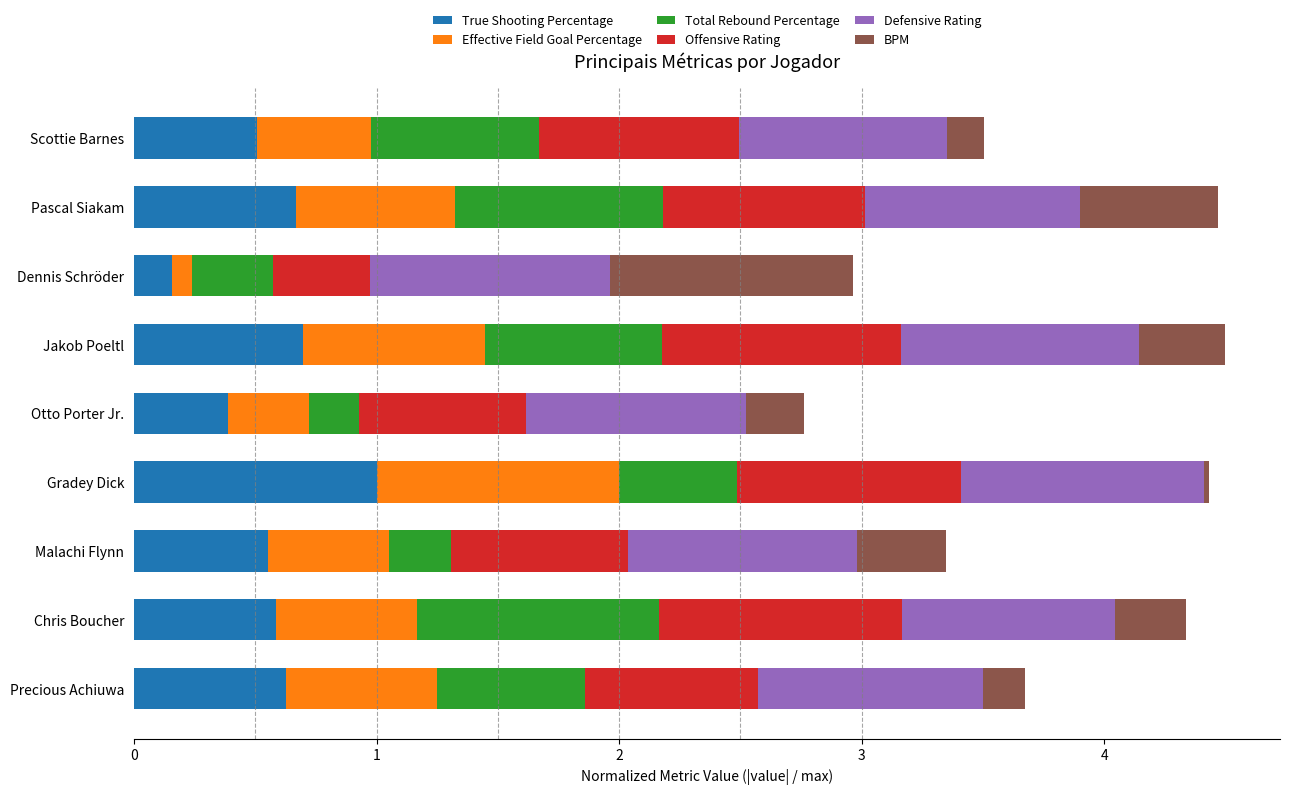

What is the total value across all series at Otto Porter Jr.?

2.8